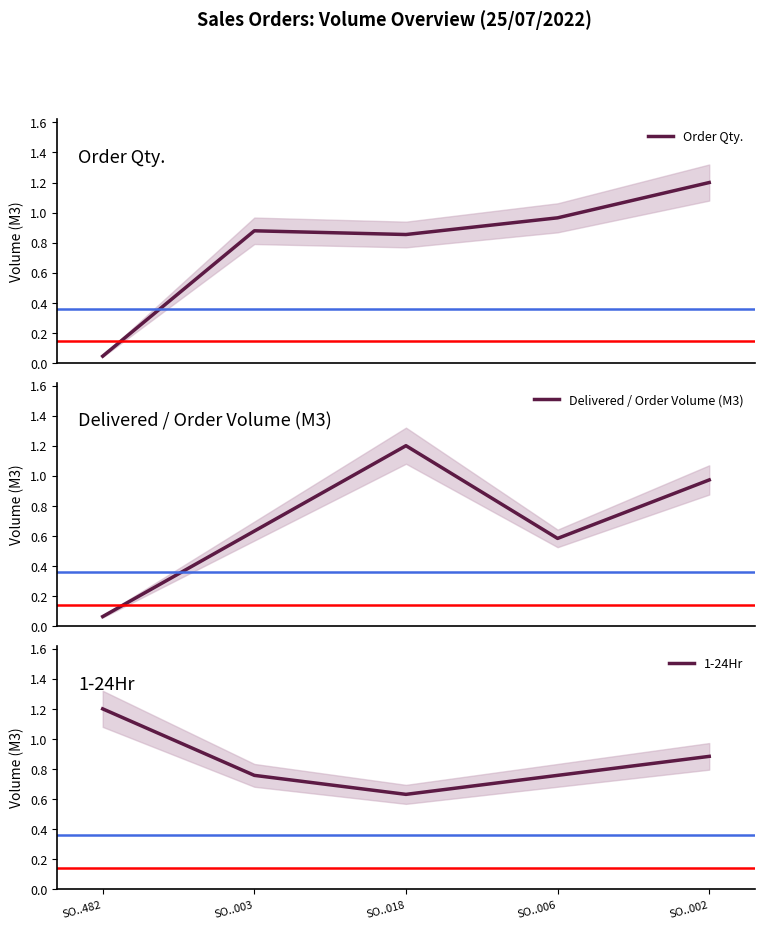

List the series in order of their overall mean, lowest first.

Delivered / Order Volume (M3), Order Qty., 1-24Hr